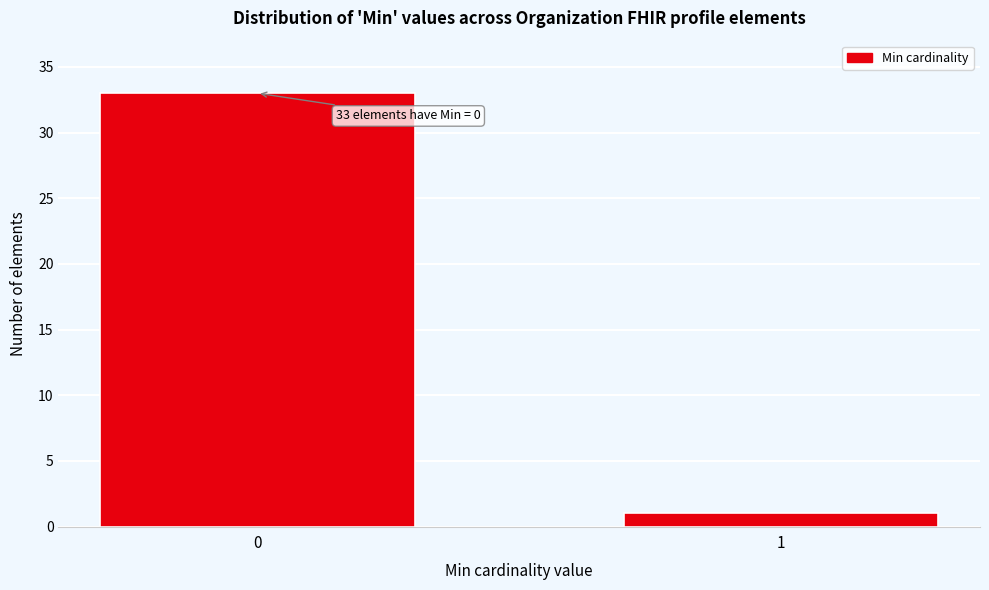

Reading right to left, transcribe all the data shown in this chart.

1=1	0=33